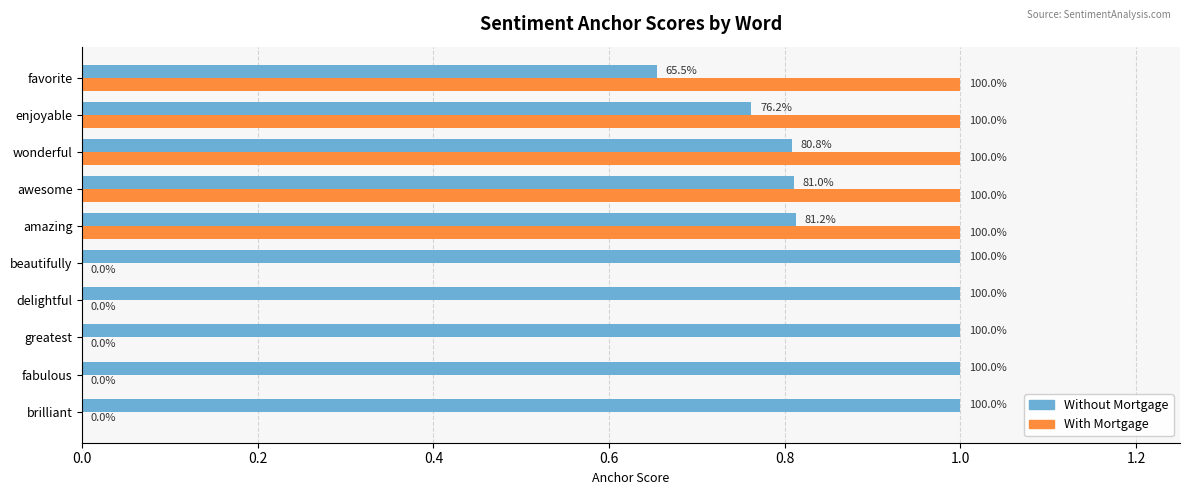

What are all the series names shown in the legend?

Without Mortgage, With Mortgage